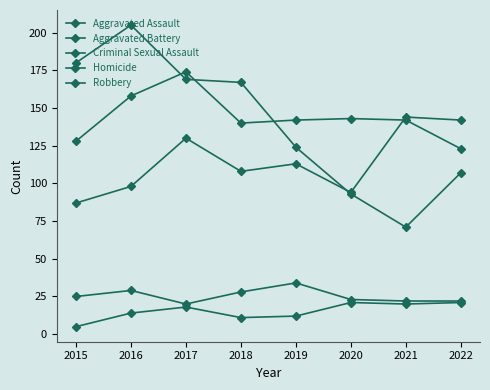

What is the maximum value for Aggravated Battery?

174